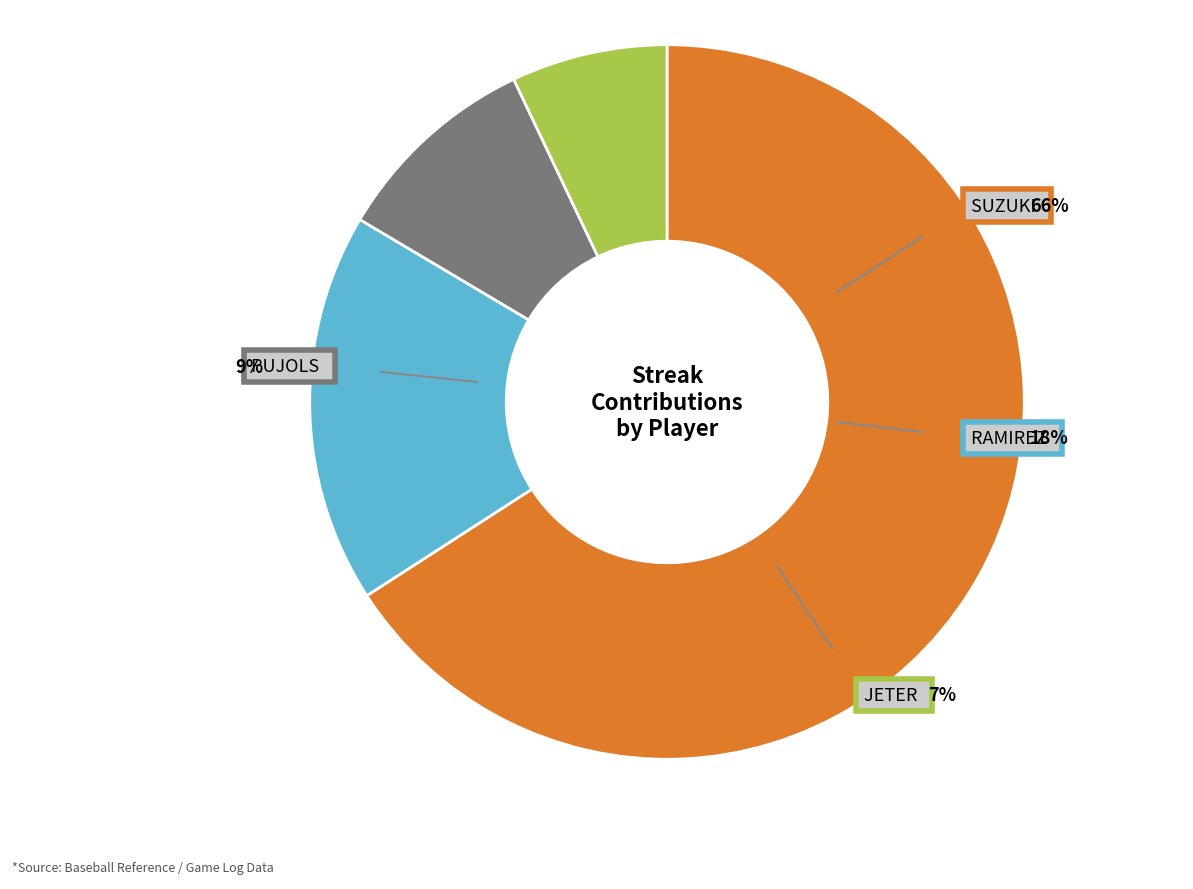

To the nearest percent, what portion does Hanley Ramirez represent?

18%